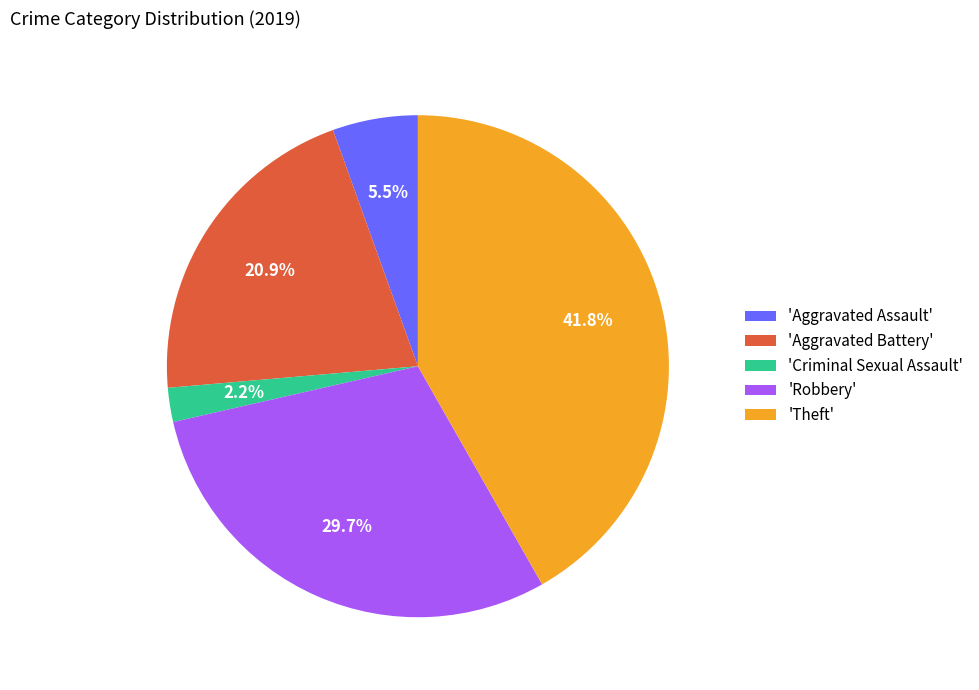

Rank the categories by value from lowest to highest.

'Criminal Sexual Assault', 'Aggravated Assault', 'Aggravated Battery', 'Robbery', 'Theft'